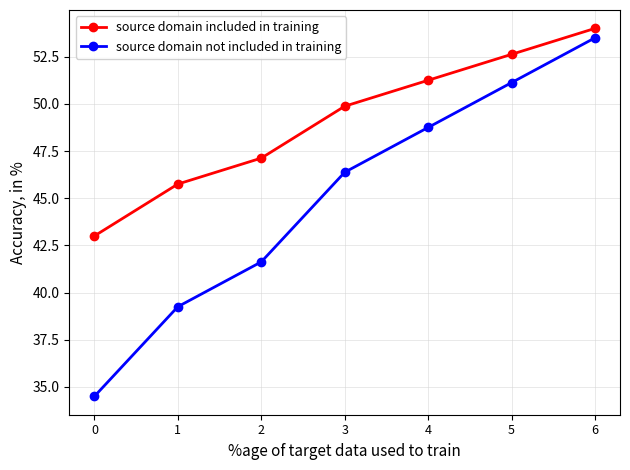

What is the difference between the highest and lowest values at 6?

0.5